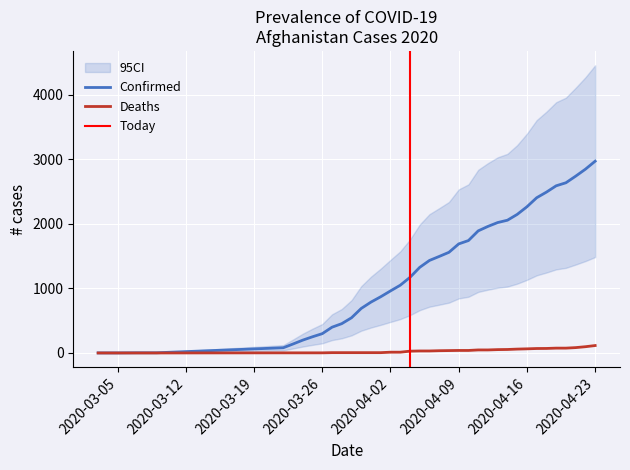

True or false: Confirmed and Deaths intersect in this chart.

False